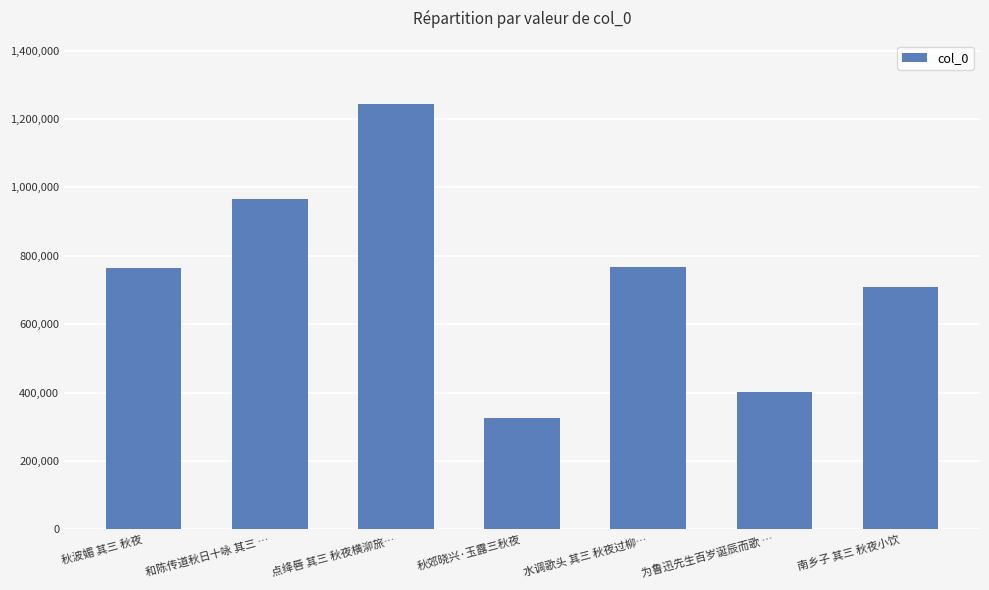

Which has a higher value, 水调歌头 其三 秋夜过柳… or 南乡子 其三 秋夜小饮?

水调歌头 其三 秋夜过柳…